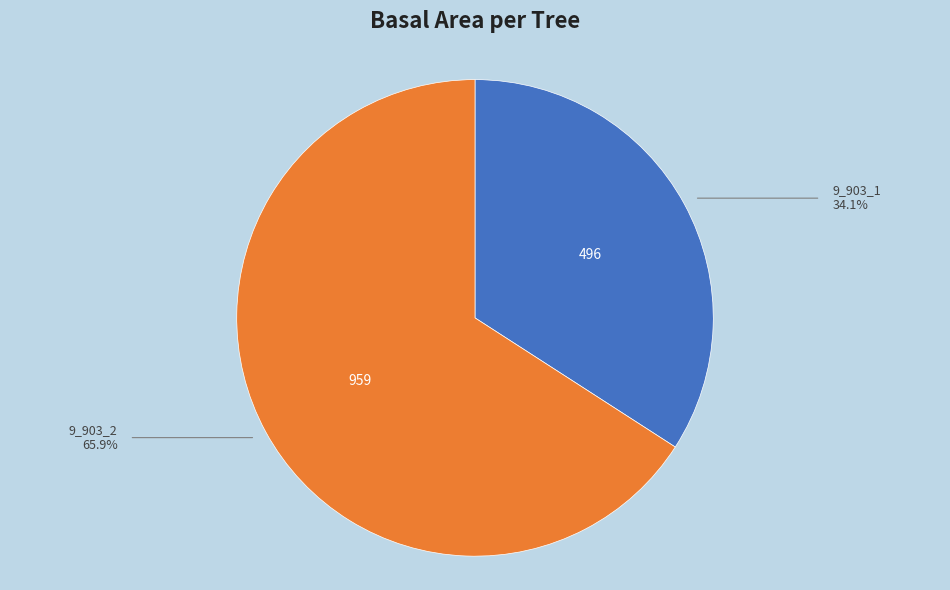

Is there any slice that represents more than half of the pie?

Yes